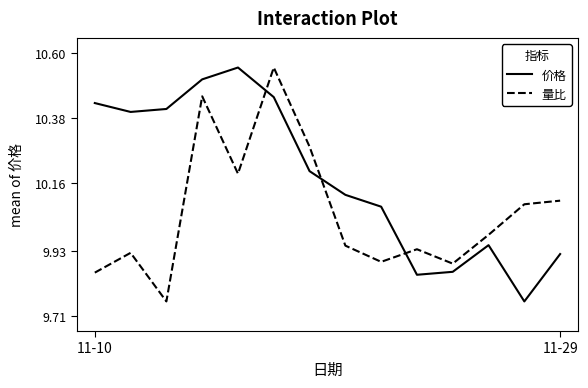

At how many categories does at least one series exceed 10?

11